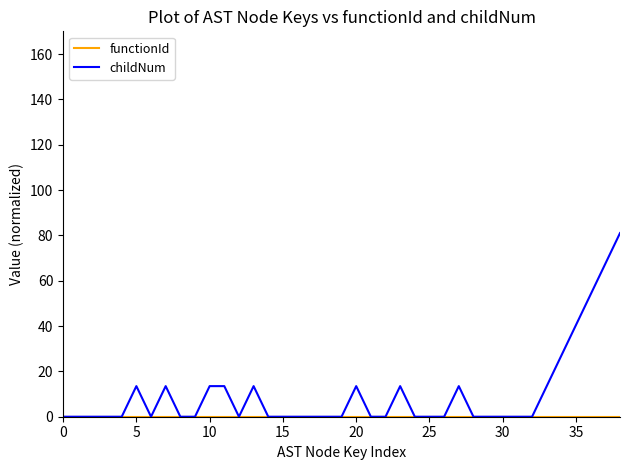

Which series has the widest spread of values?

childNum